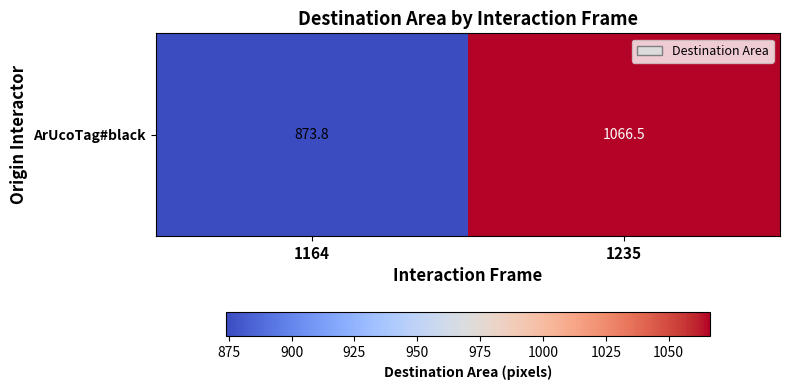

List the labels in order of value, largest first.

1235, 1164